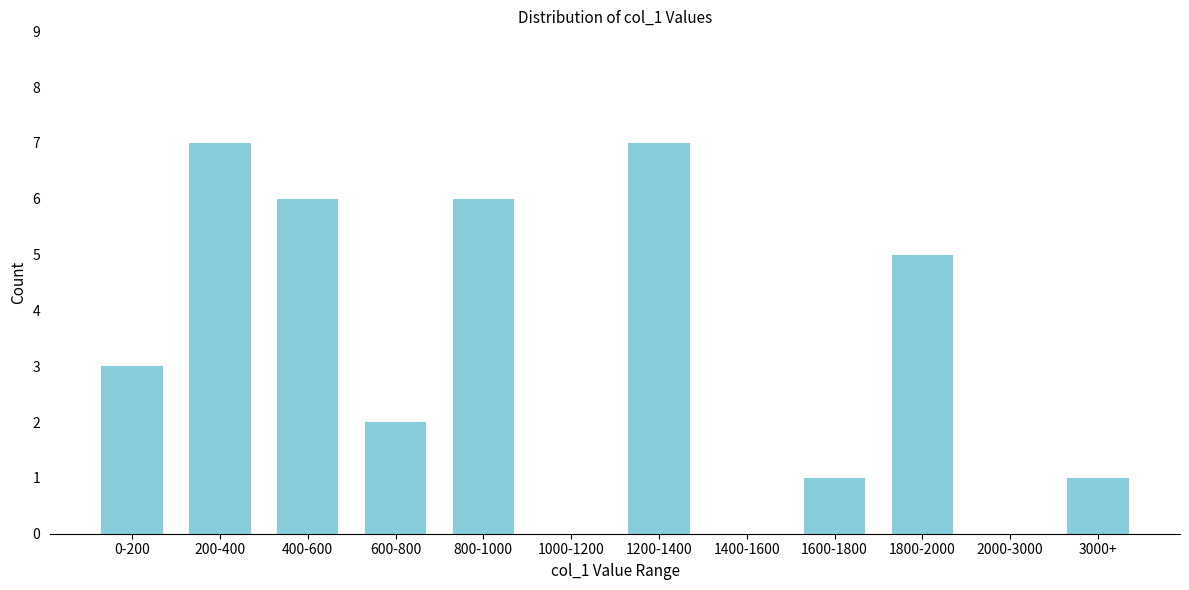

Reading left to right, transcribe all the data shown in this chart.

0-200=3	200-400=7	400-600=6	600-800=2	800-1000=6	1000-1200=0	1200-1400=7	1400-1600=0	1600-1800=1	1800-2000=5	2000-3000=0	3000+=1